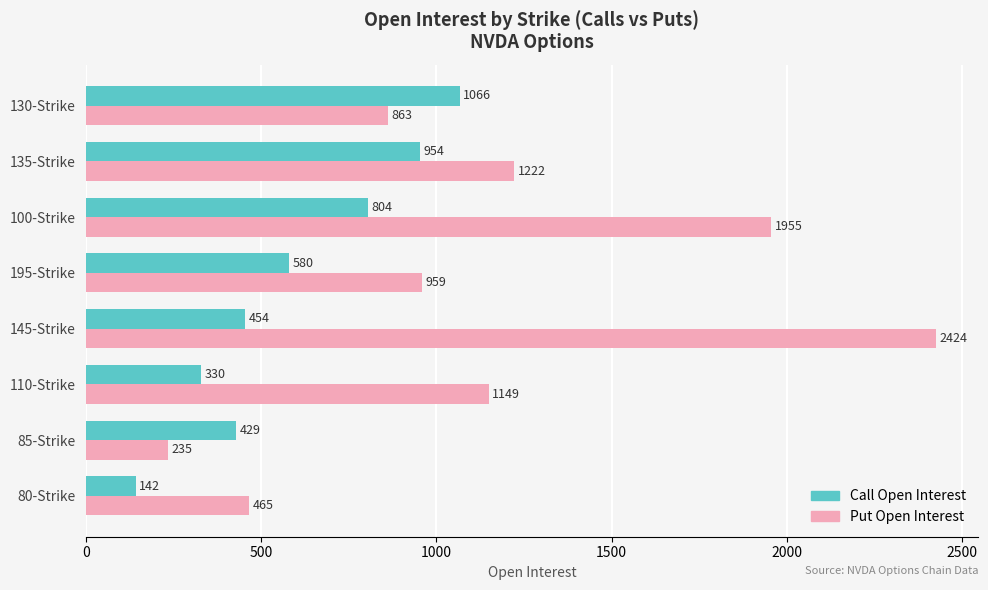

What is the difference between the highest and lowest values at 130-Strike?

203